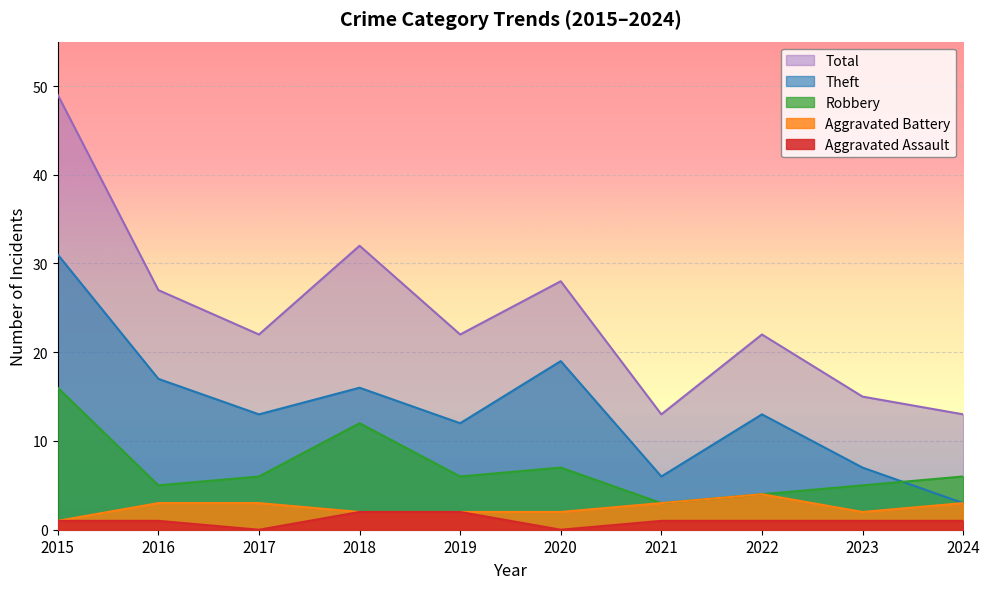

Reading left to right, what are all the values shown in this chart?

Aggravated Assault: 1	1	0	2	2	0	1	1	1	1
Aggravated Battery: 1	3	3	2	2	2	3	4	2	3
Robbery: 16	5	6	12	6	7	3	4	5	6
Theft: 31	17	13	16	12	19	6	13	7	3
Total: 49	27	22	32	22	28	13	22	15	13